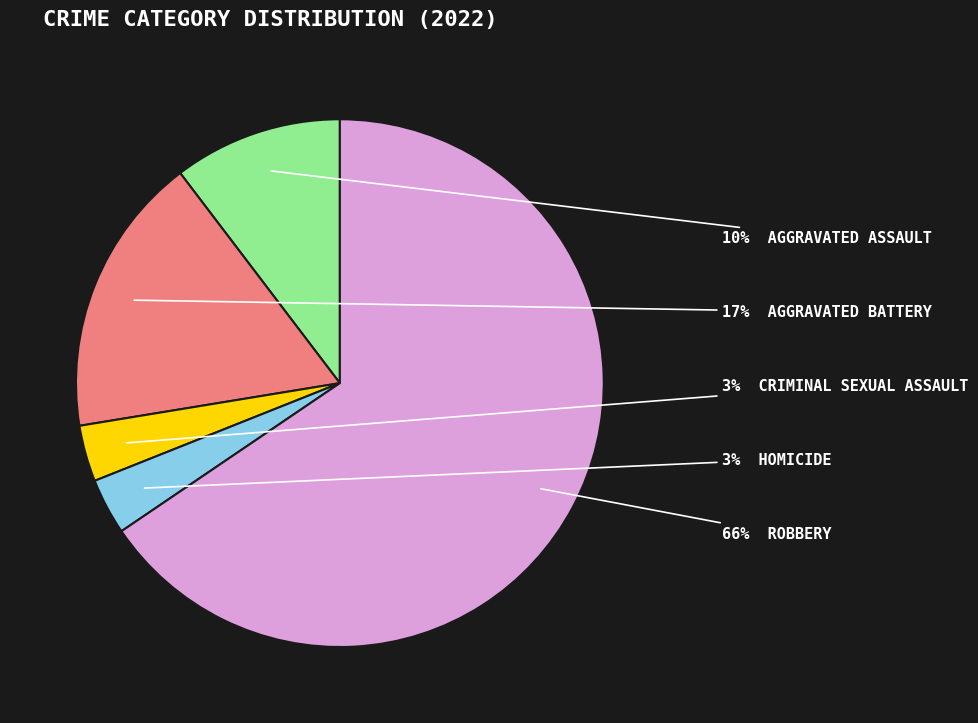

How many segments does this pie chart have?

5